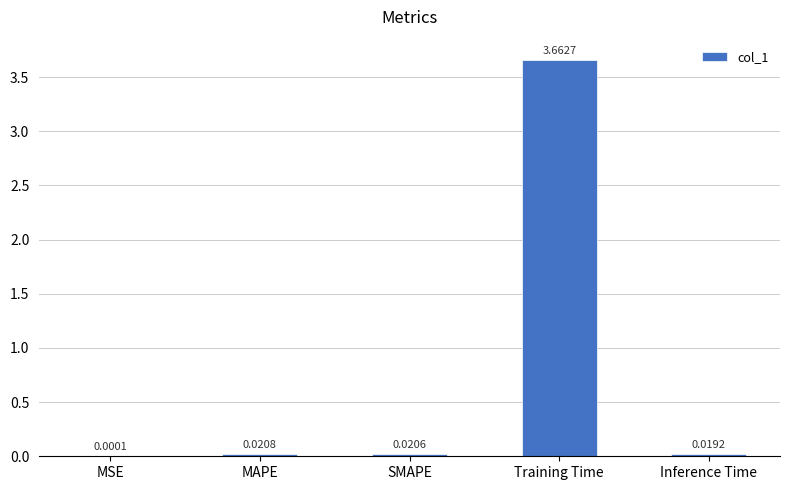

Which label corresponds to the largest value in the chart?

Training Time